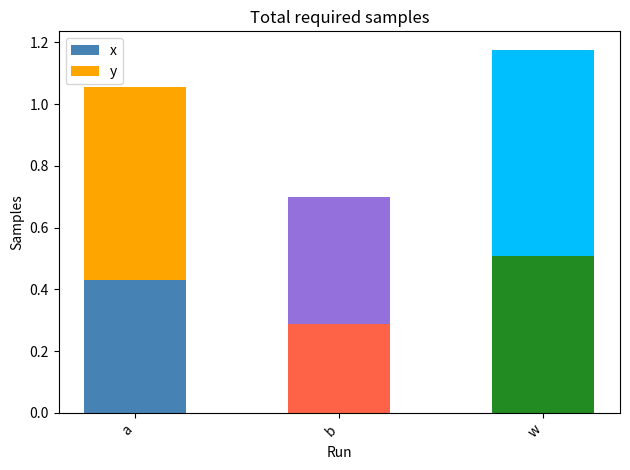

The value of x at a is 0.2. True or false?

False